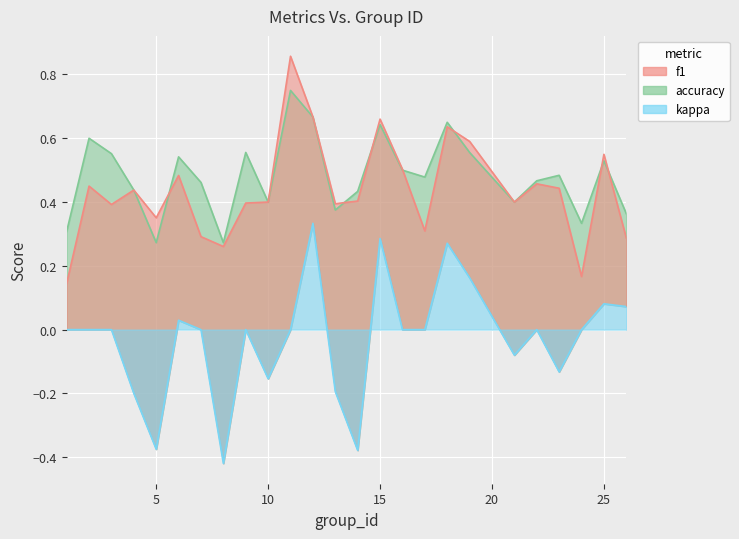

What are all the series names shown in the legend?

f1, accuracy, kappa